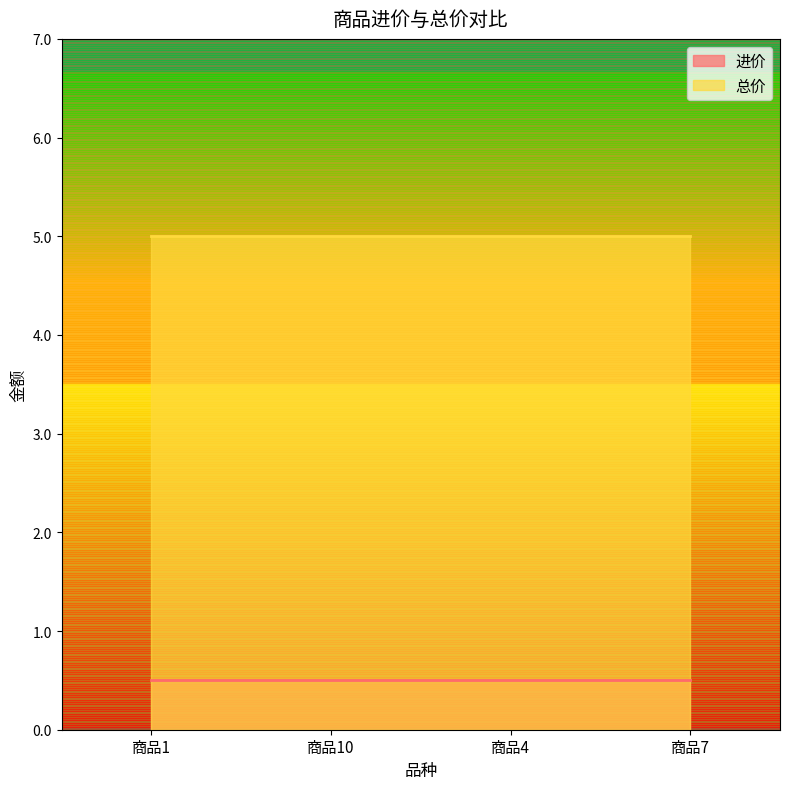

Does the chart display data point markers on the line(s)?

No